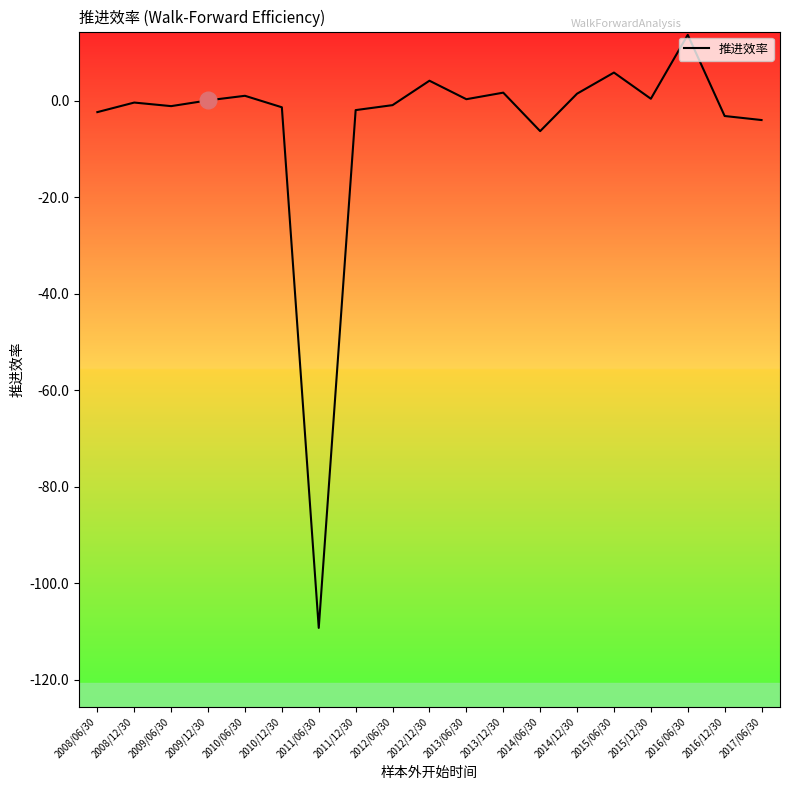

The chart shows a value of 0.4 at 2015/12/30. True or false?

True